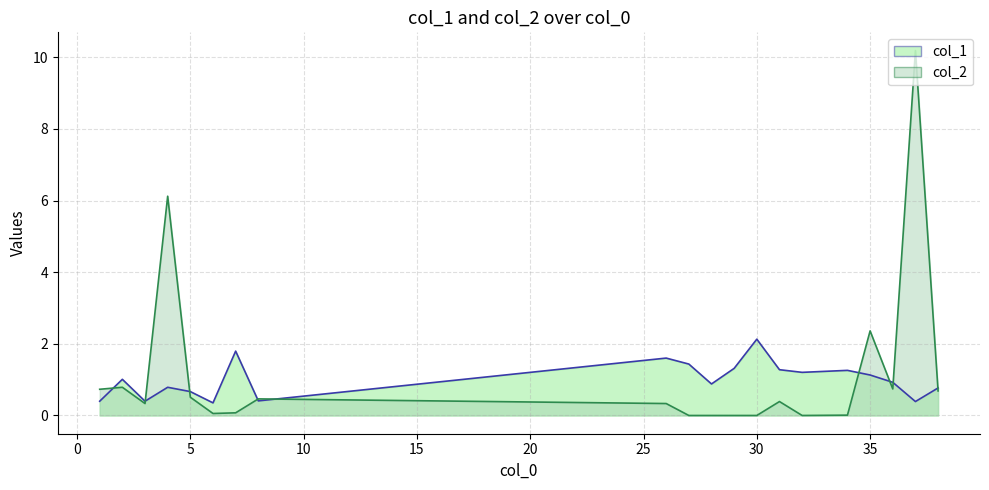

Reading left to right, extract all data points from this chart.

col_1: 0.4	1.0	0.4	0.8	0.7	0.4	1.8	0.4	1.6	1.4	0.9	1.3	2.1	1.3	1.2	1.3	1.1	0.9	0.4	0.8
col_2: 0.7	0.8	0.3	6.1	0.5	0.1	0.1	0.5	0.3	0.0	0.0	0.0	0.0	0.4	0.0	0.0	2.4	0.7	10.2	0.7